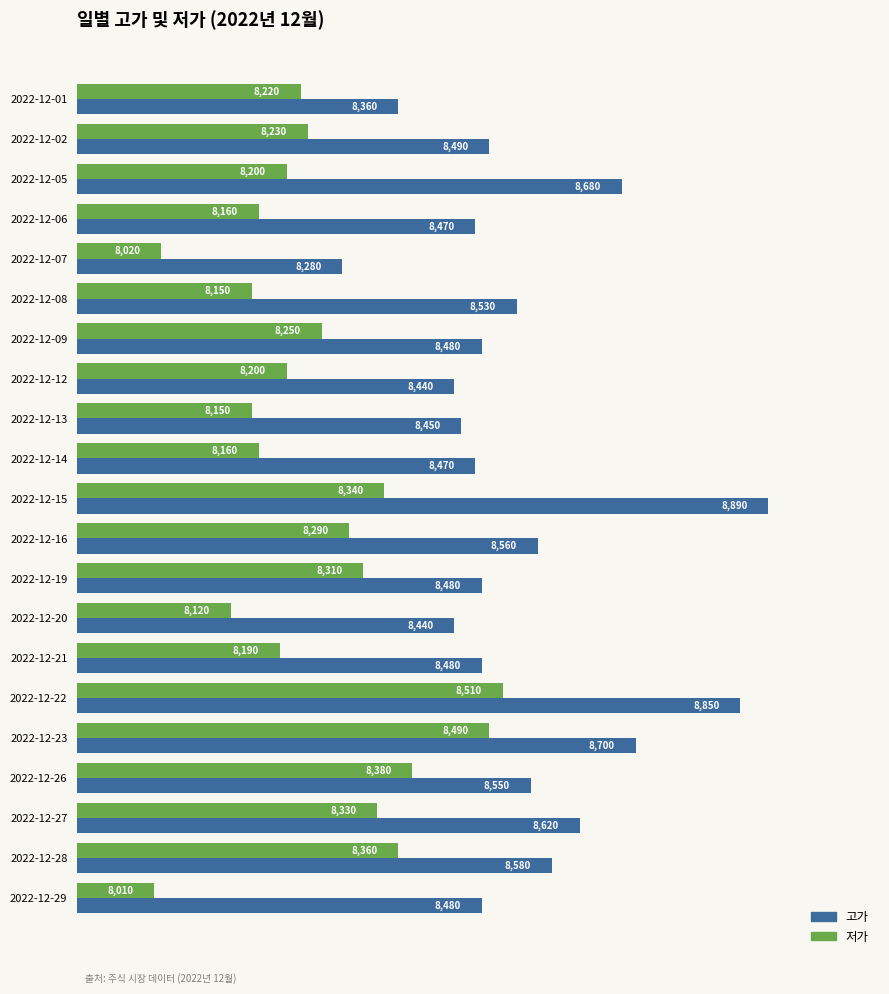

Where is 저가 nearest to the value 8260?

2022-12-09